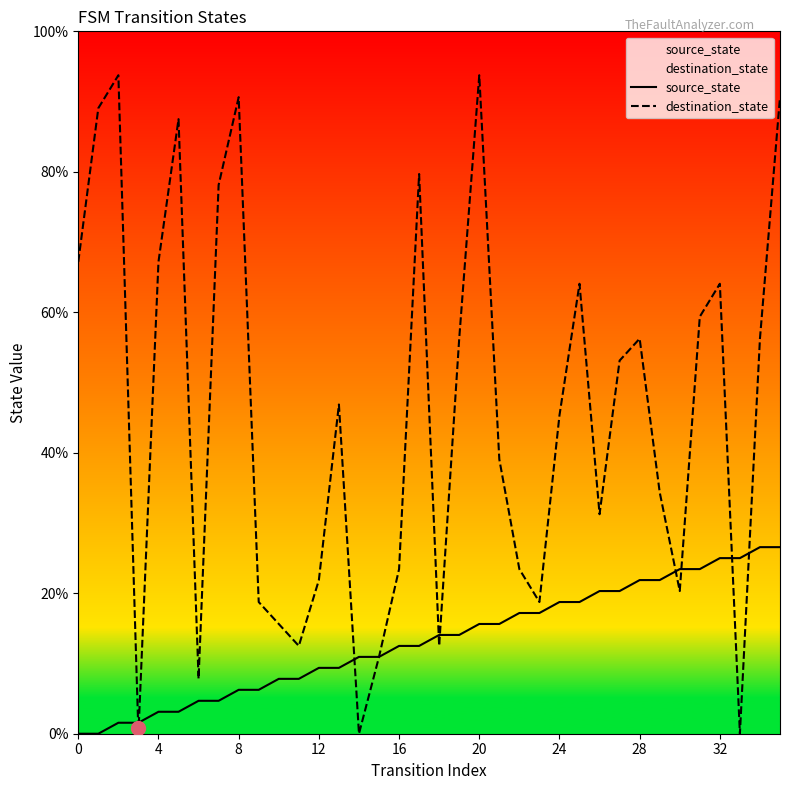

Which series has the widest spread of values?

destination_state